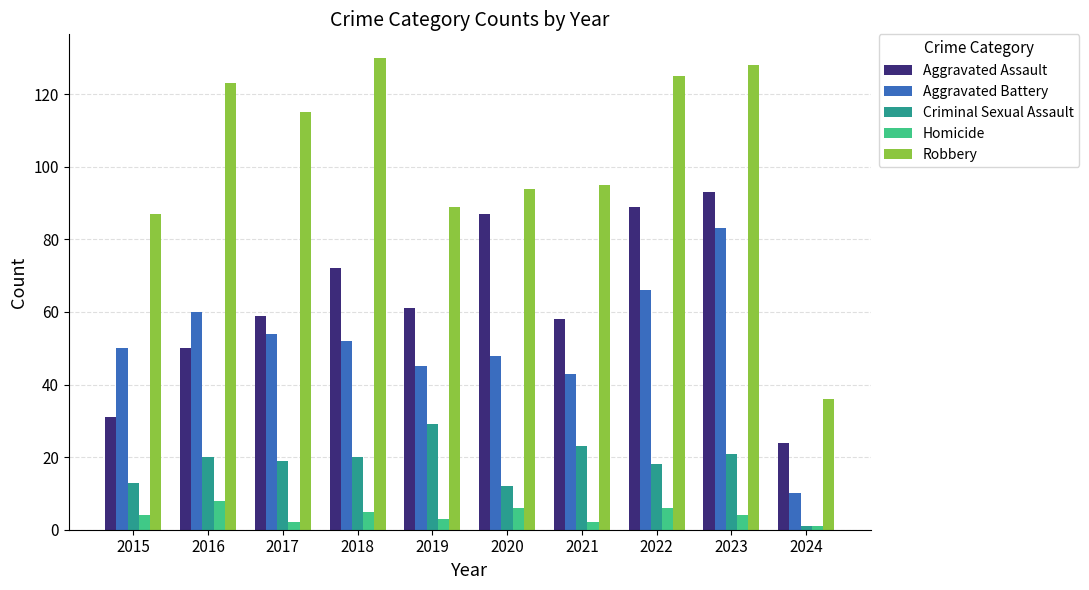

What are all the series names shown in the legend?

Aggravated Assault, Aggravated Battery, Criminal Sexual Assault, Homicide, Robbery